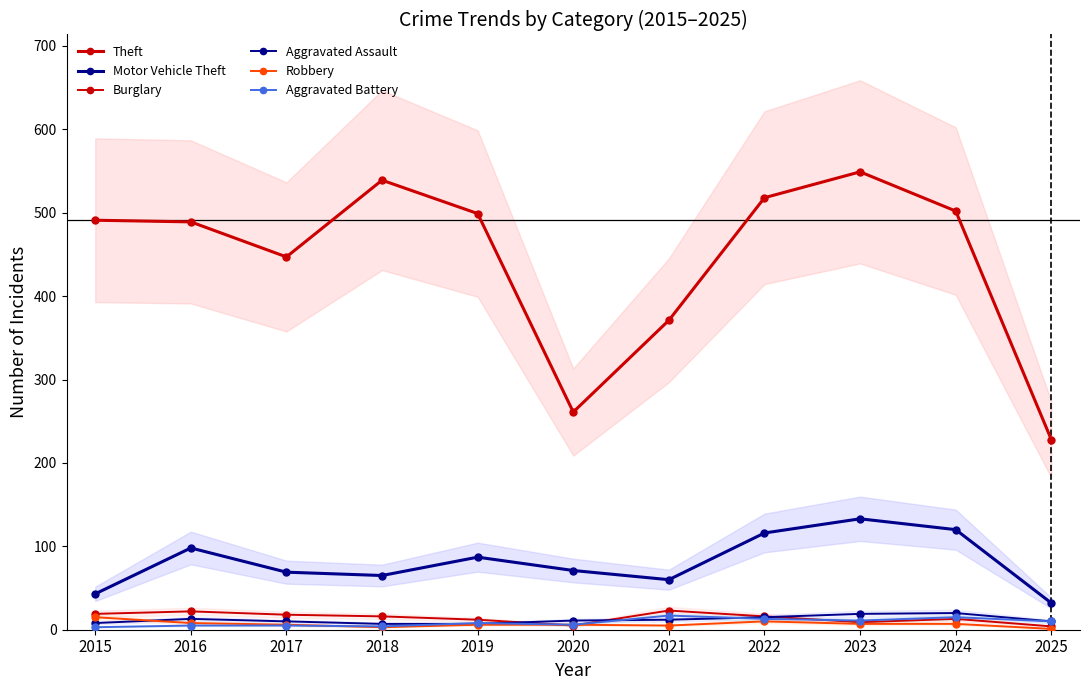

After their last crossing, which series has the higher values: Aggravated Assault or Robbery?

Aggravated Assault